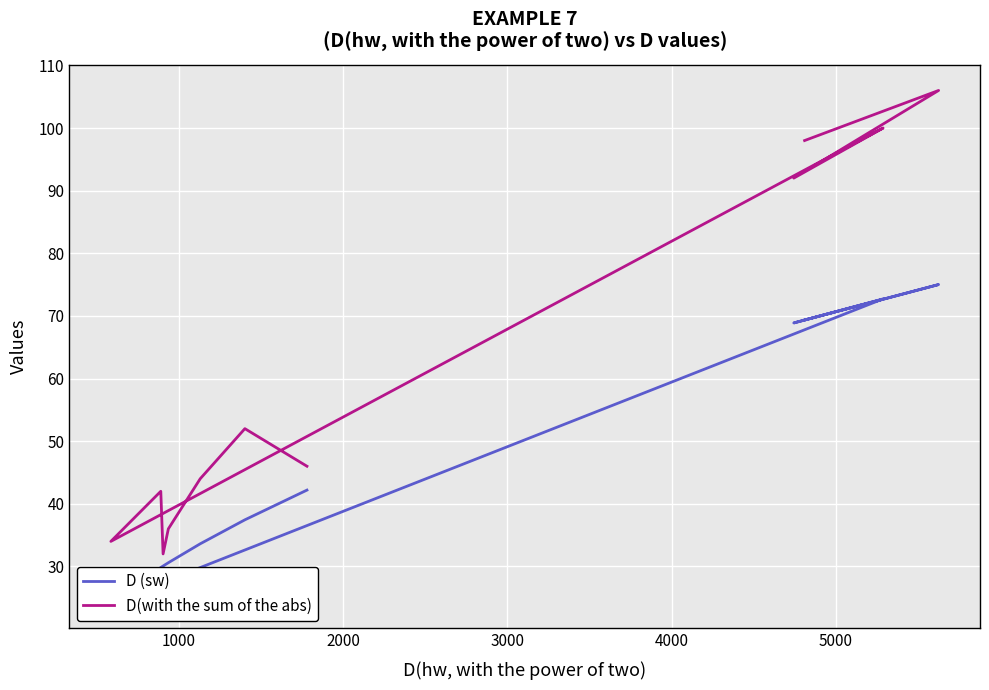

Is the value of D (sw) at 6000 greater than the value of D(with the sum of the abs) at 10?

No